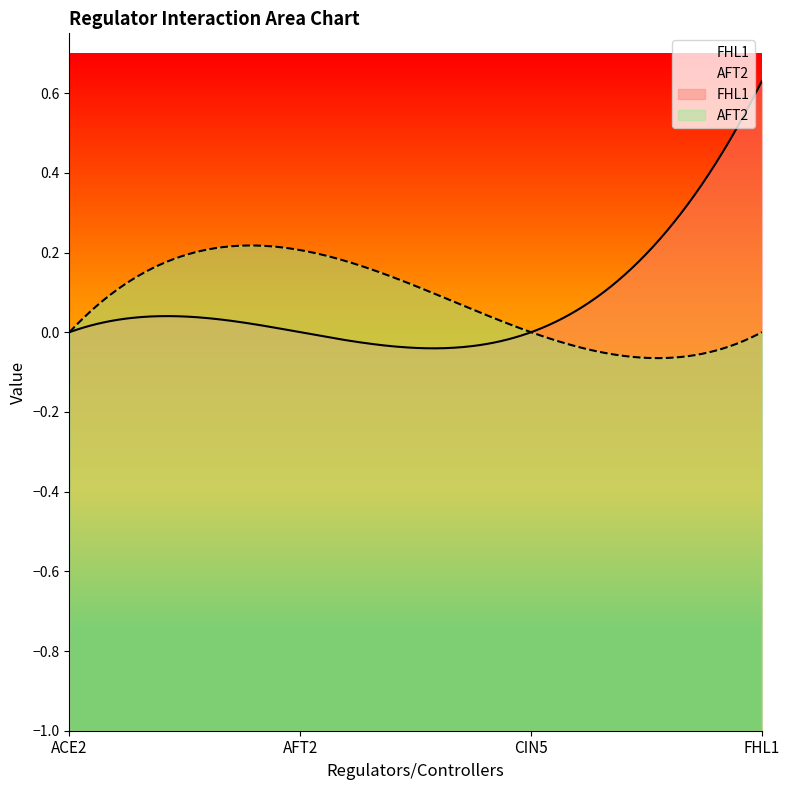

What is the average value of the FHL1 series?

0.2